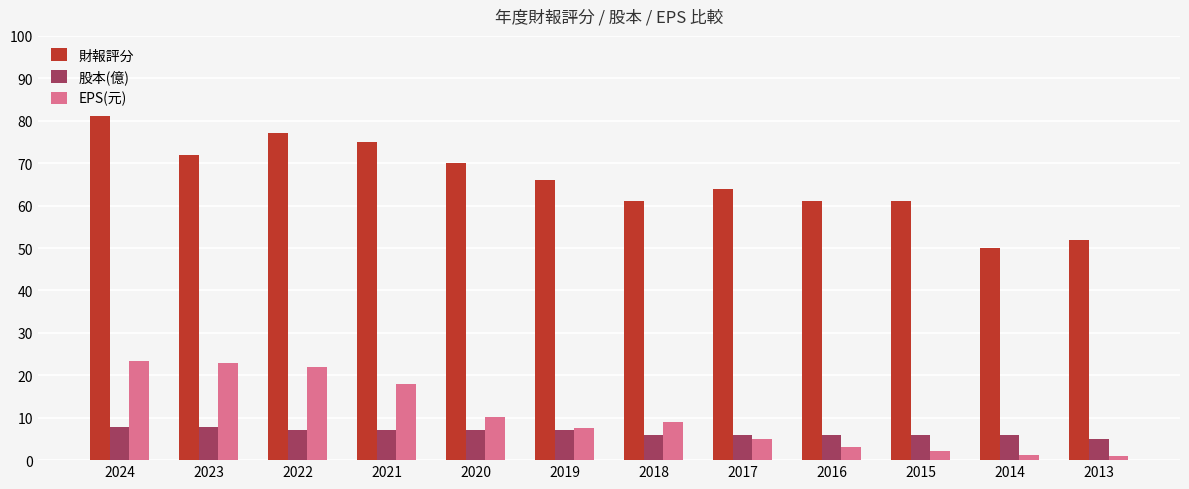

List the series in order of their peak value, highest first.

財報評分, EPS(元), 股本(億)